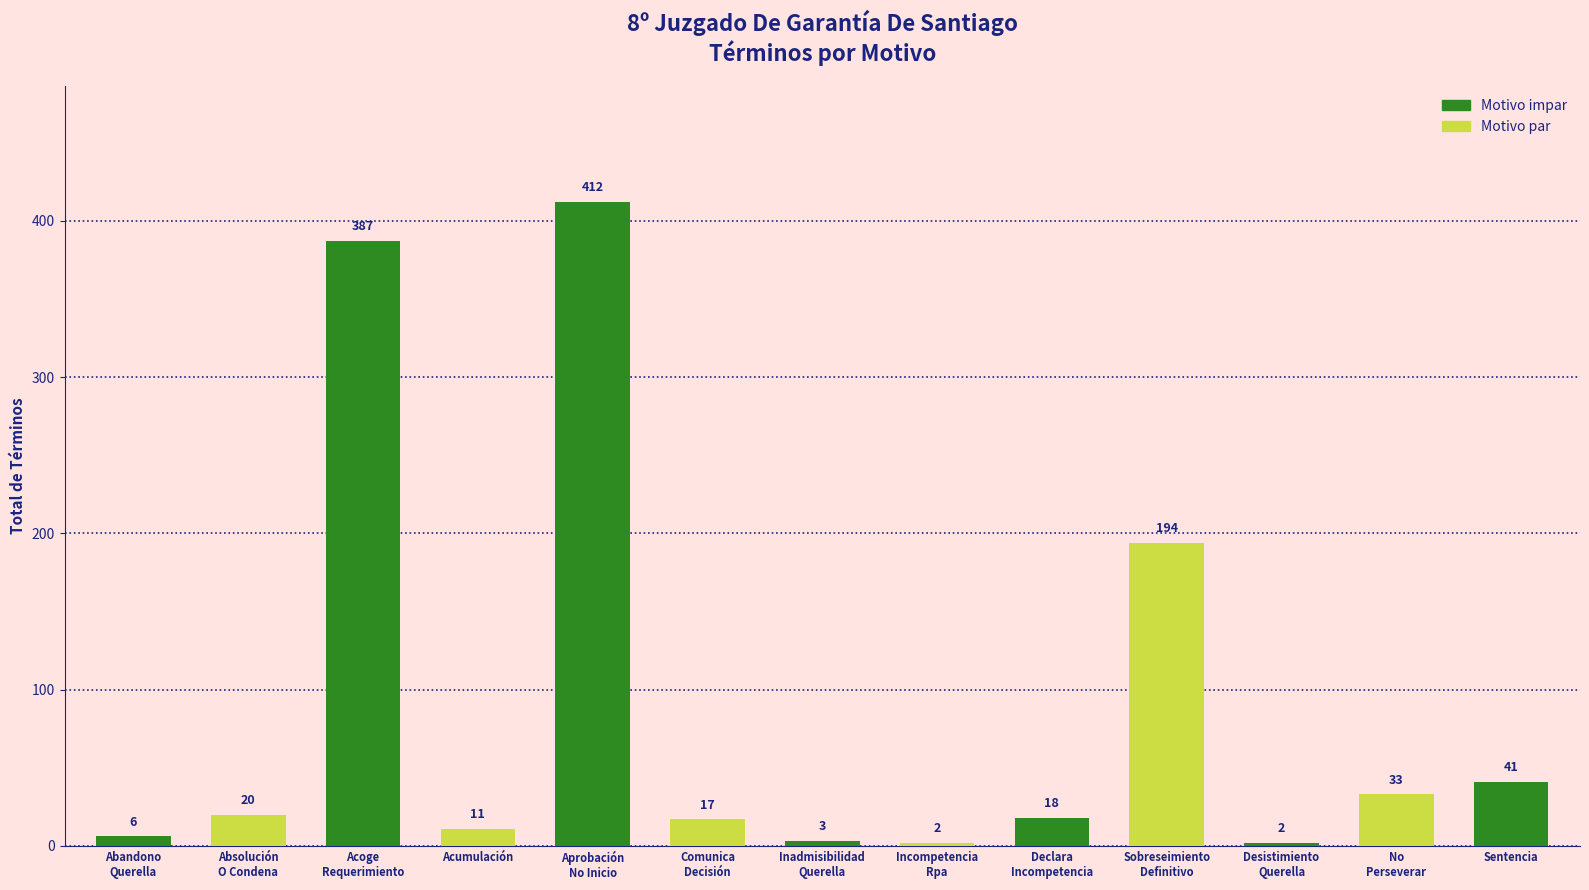

What is the change in value from Acumulación to Declara
Incompetencia?

+7